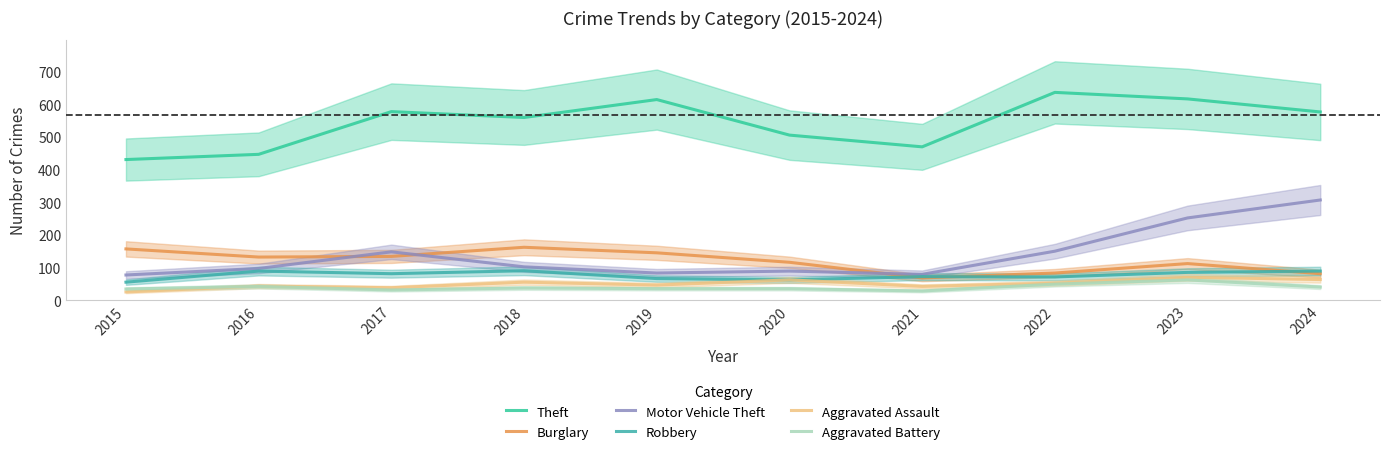

Is this an area chart (filled region under the line)?

No